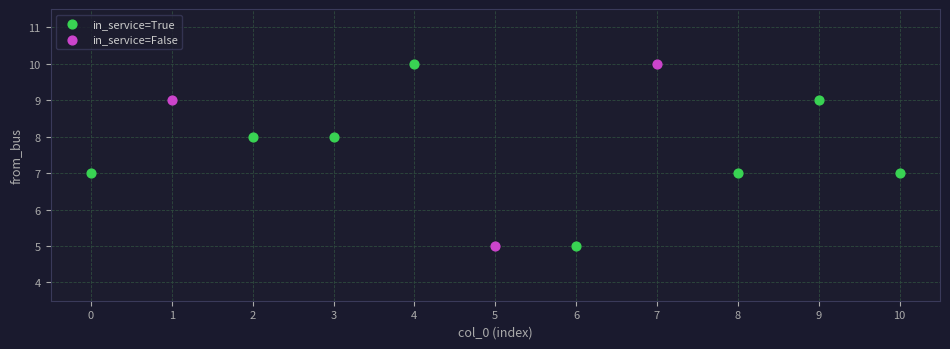

What are all the series names shown in the legend?

in_service=True, in_service=False